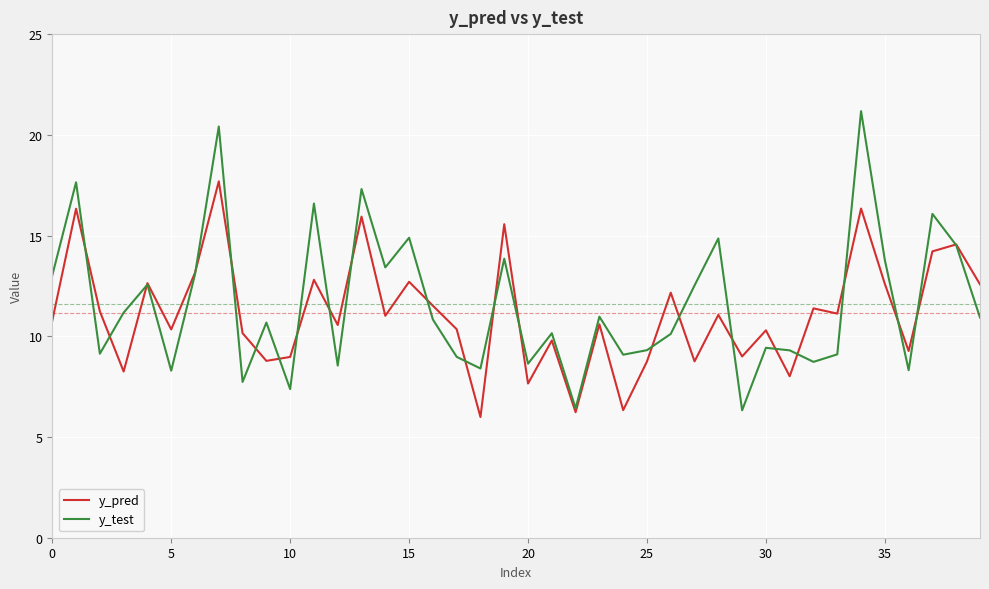

Does the chart have visible grid lines?

Yes